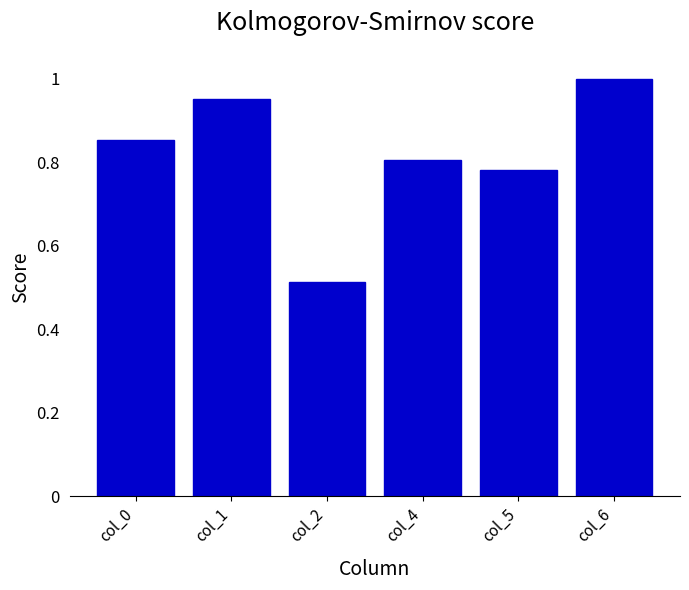

Rank the categories by value from lowest to highest.

col_2, col_5, col_4, col_0, col_1, col_6